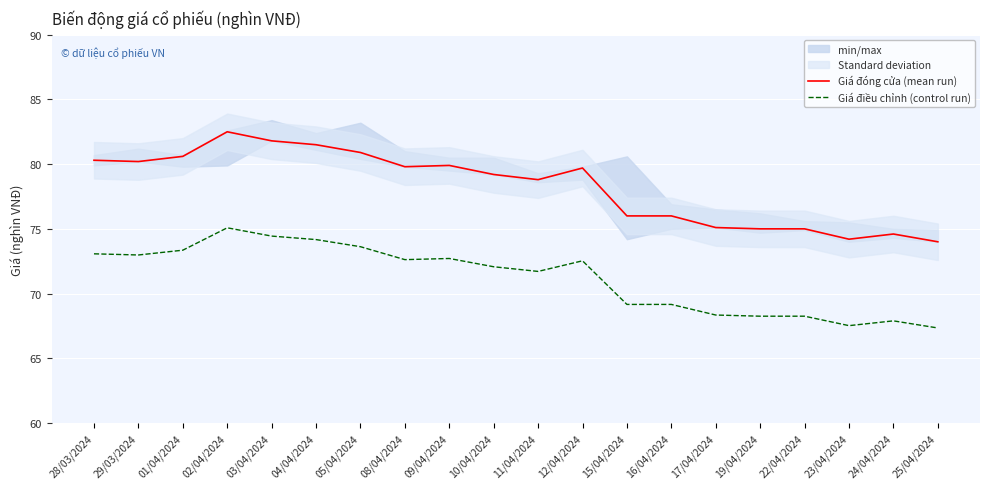

What position from the right is 01/04/2024?

18